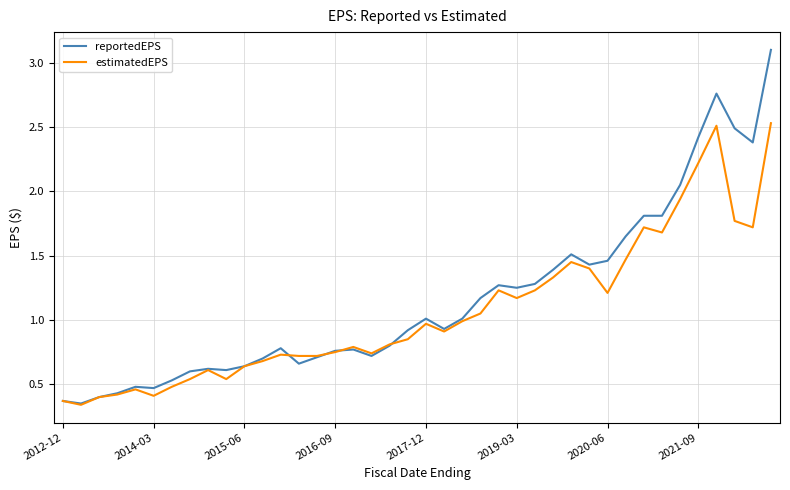

How many lines are shown in the chart?

2